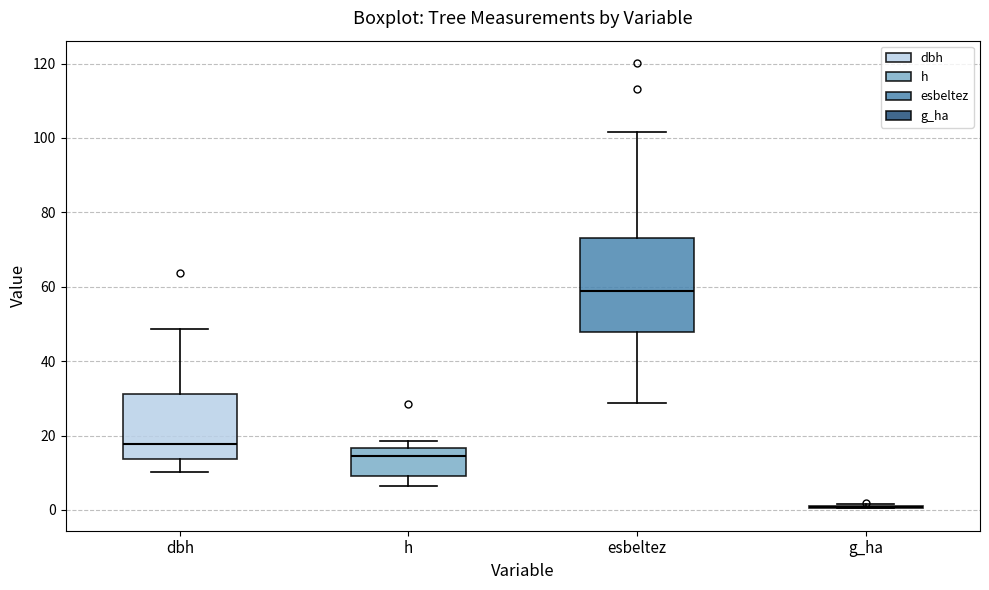

Reading left to right, transcribe this box plot: for each box, give where its median line is, the range the box spans, and where its two whiskers end, as read against the y-axis. The values are not printed on the chart, so give them approximately, as read against the axis.

dbh: median 18, box 14 to 32, whiskers 10 to 48
h: median 14, box 10 to 16, whiskers 6 to 18
esbeltez: median 58, box 48 to 74, whiskers 28 to 102
g_ha: box collapsed to a line at 0, whiskers 0 to 2